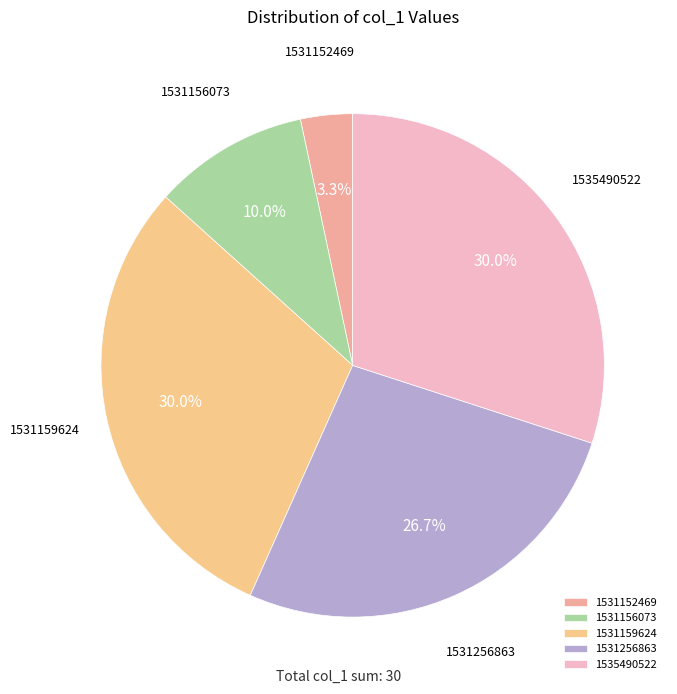

What is the ratio of the value at 1535490522 to the value at 1531159624?

1.0